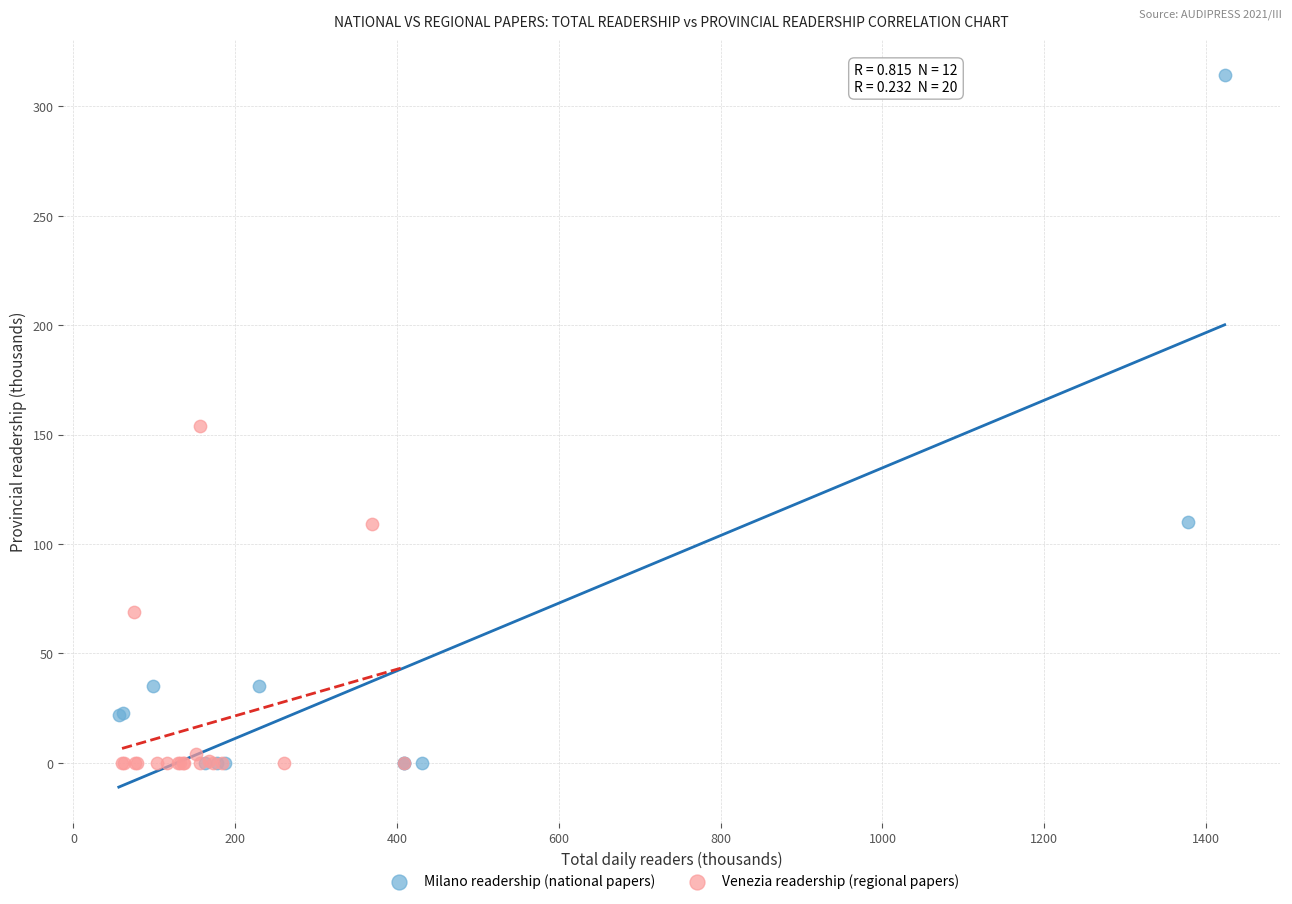

Which series has the largest Y range (max minus min)?

Milano readership (national papers)